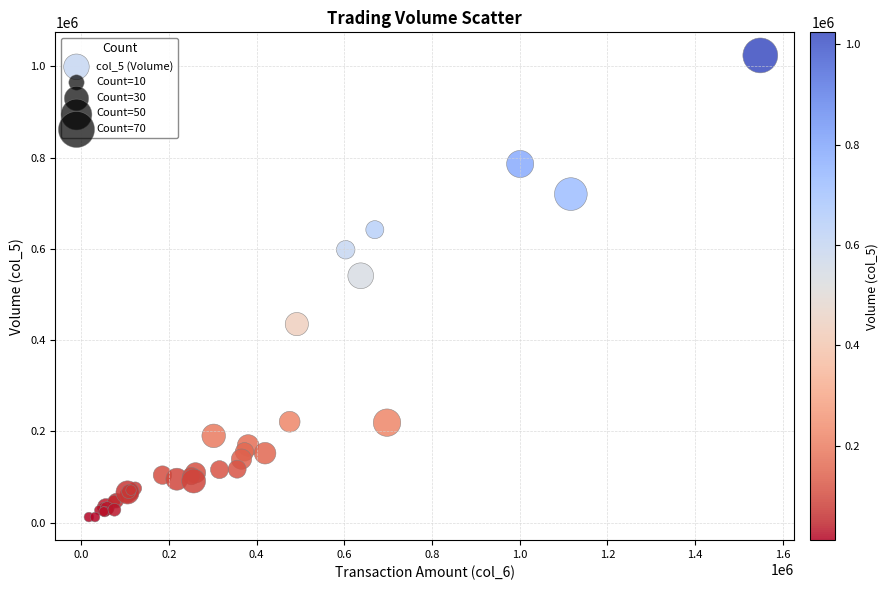

What Y value in the scatter plot is closest to 518000?

541000